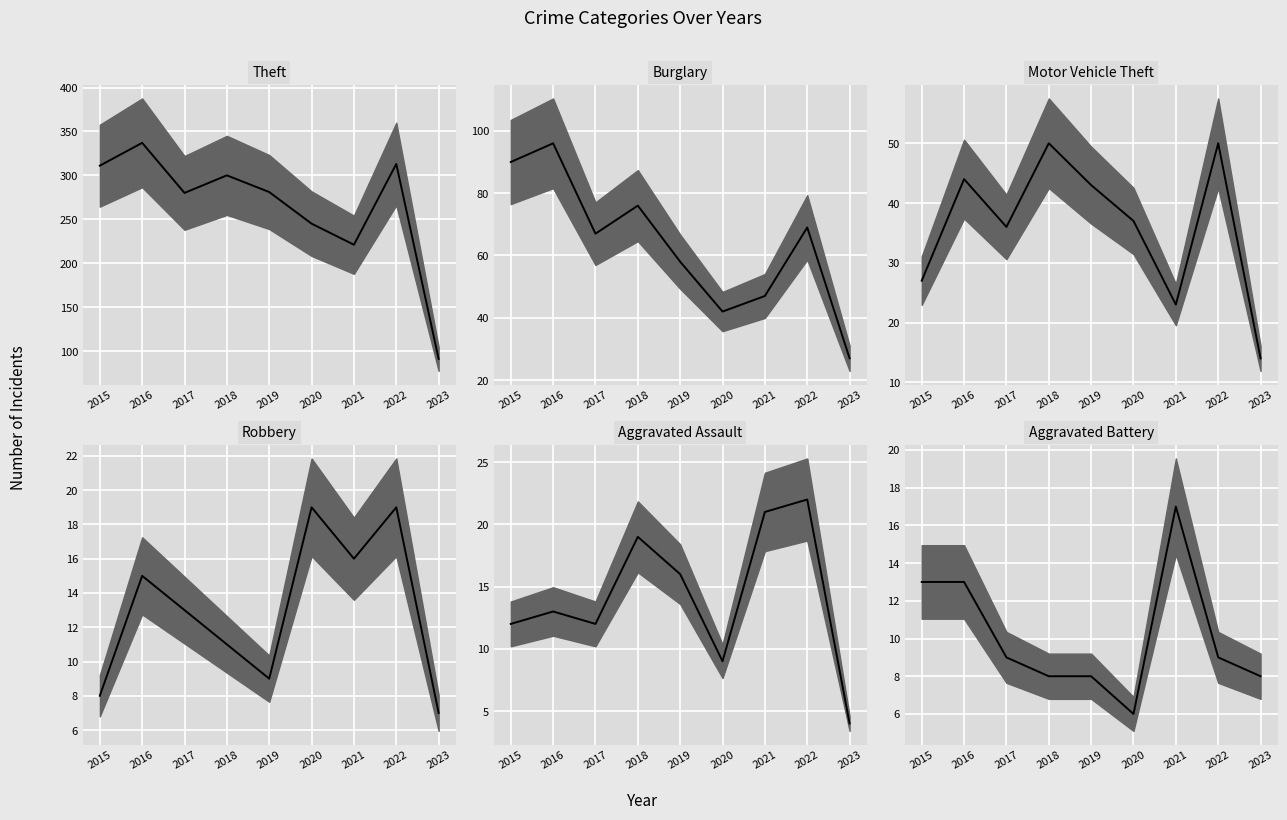

What is the greatest value displayed?

337